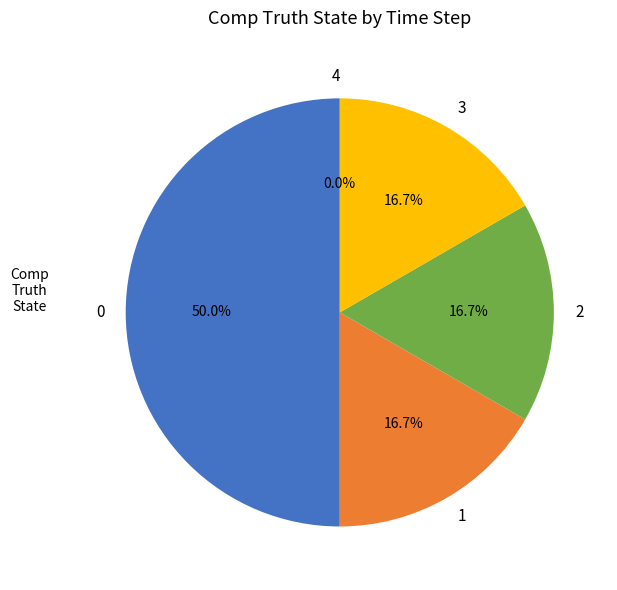

Is 0 the majority of the pie?

No